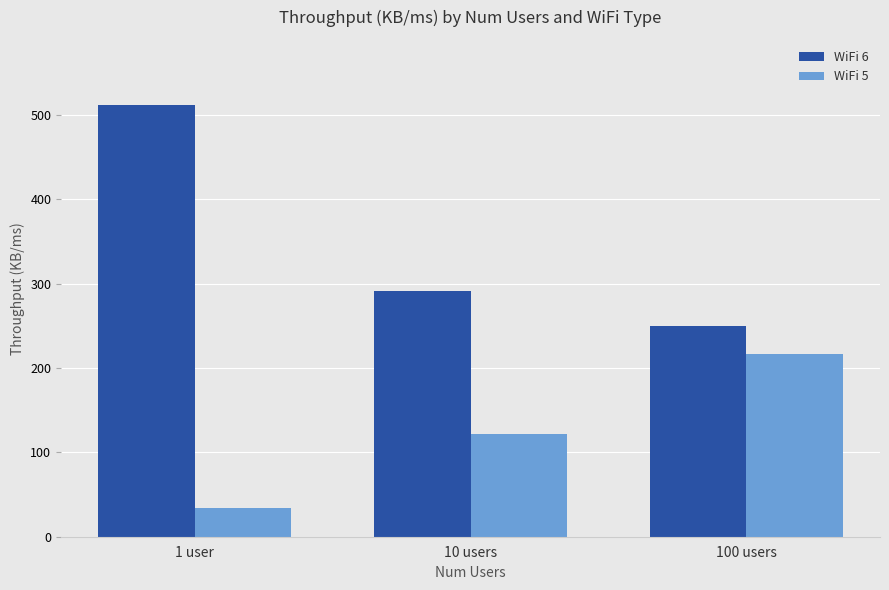

List the series in order of their peak value, lowest first.

WiFi 5, WiFi 6